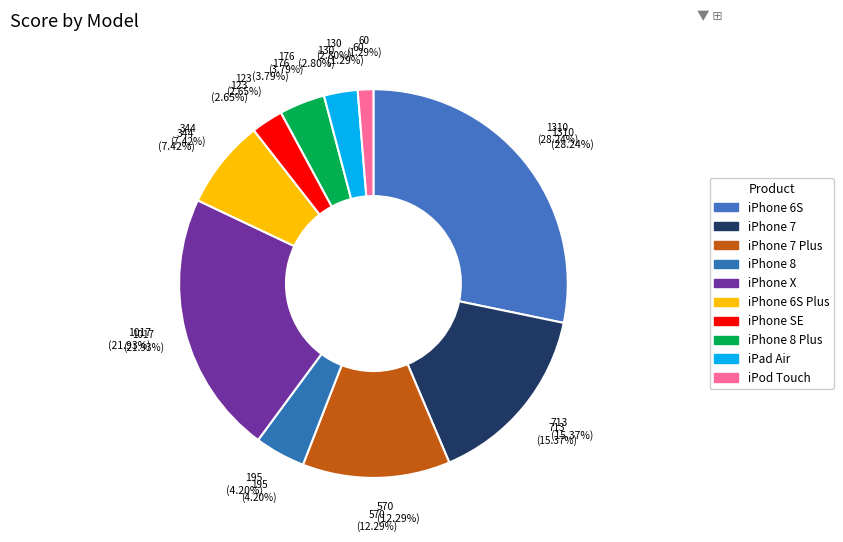

Is the sum of iPhone 6S Plus and iPhone 7 greater than half?

No